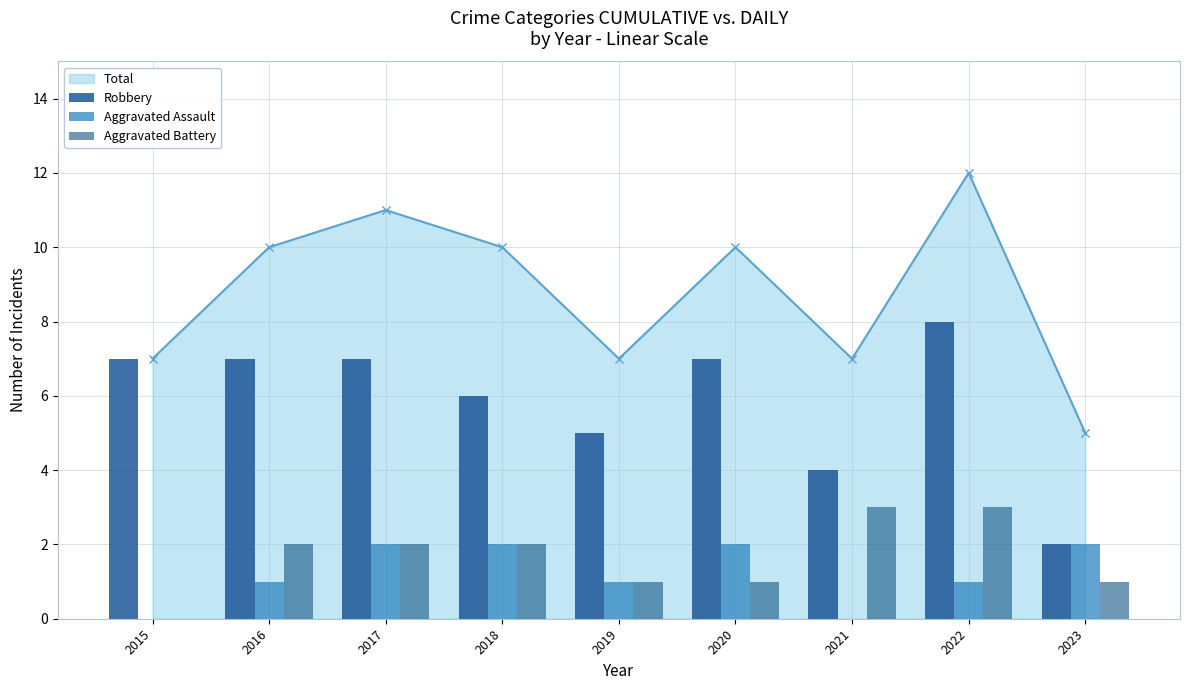

Reading left to right, extract all data points from this chart.

Robbery: 2015=7	2016=7	2017=7	2018=6	2019=5	2020=7	2021=4	2022=8	2023=2
Aggravated Assault: 2015=0	2016=1	2017=2	2018=2	2019=1	2020=2	2021=0	2022=1	2023=2
Aggravated Battery: 2015=0	2016=2	2017=2	2018=2	2019=1	2020=1	2021=3	2022=3	2023=1